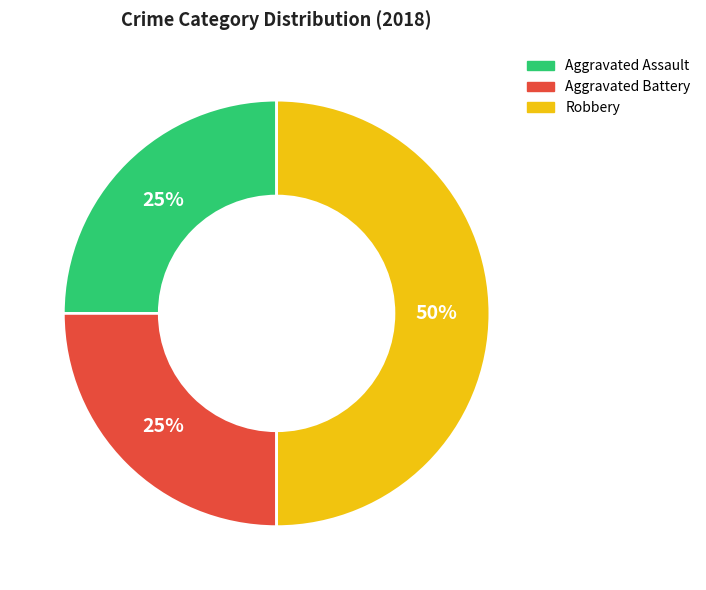

To the nearest percent, what percentage of the pie is Aggravated Assault?

25%